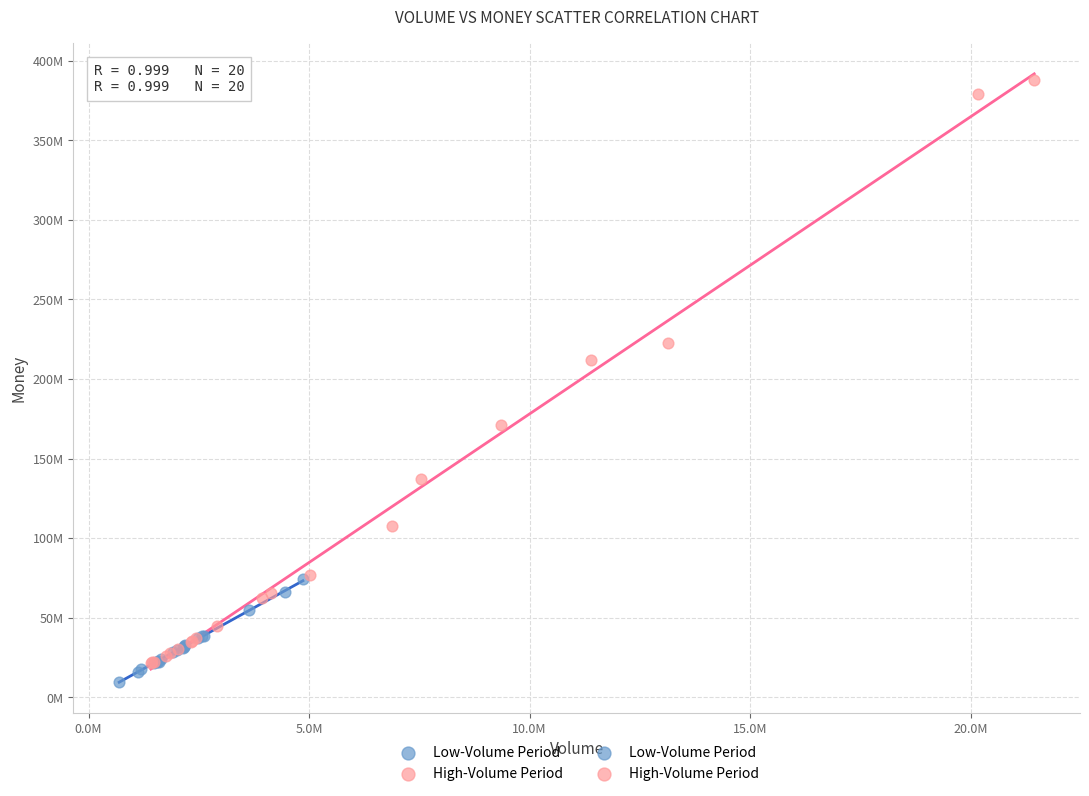

Which series reaches the maximum Y coordinate?

High-Volume Period